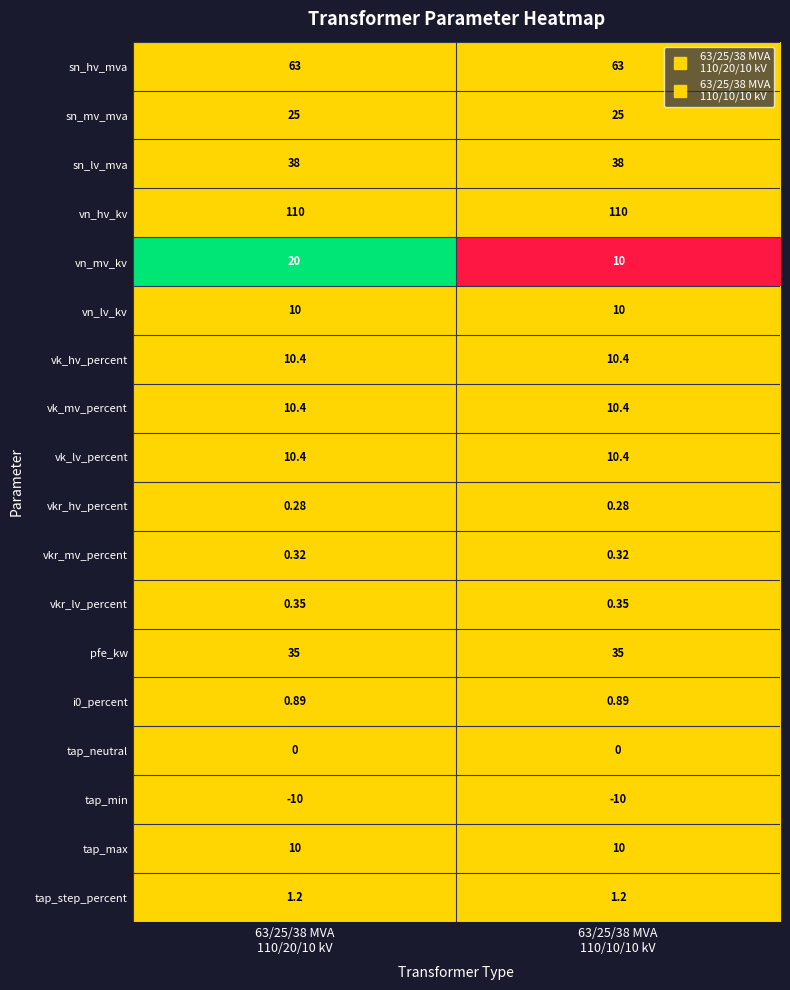

Which series has the largest total across all categories?

vn_hv_kv